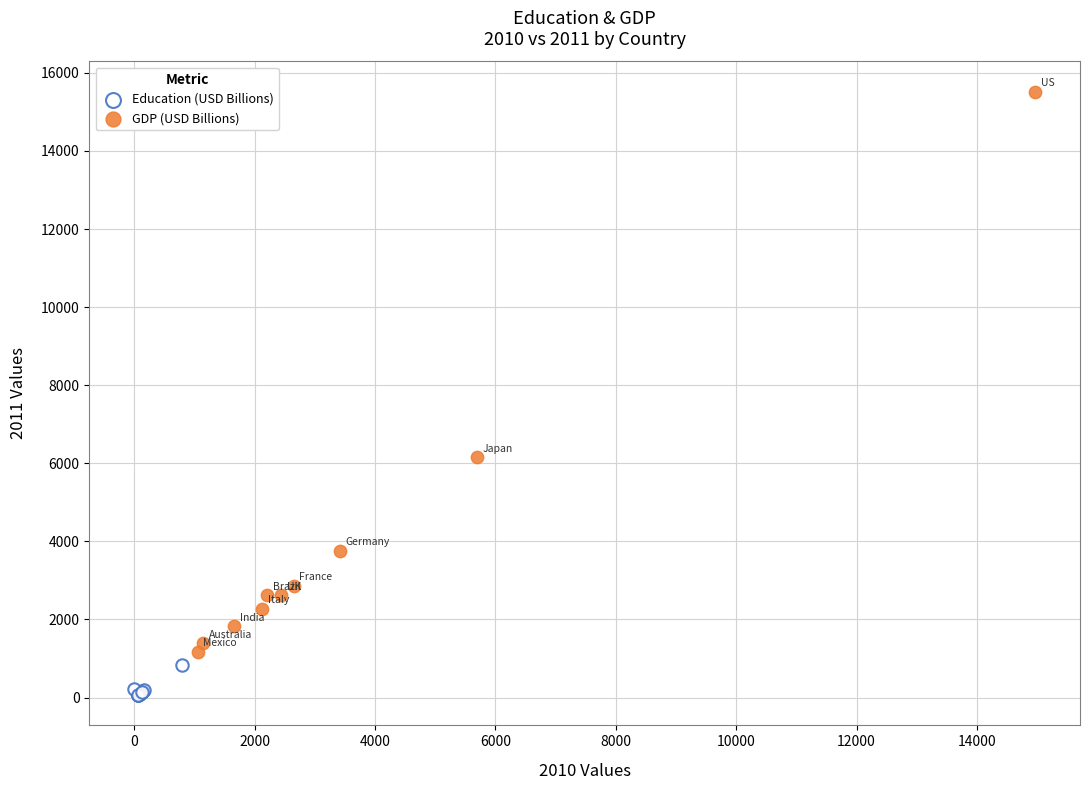

Which series has the widest spread of Y values?

GDP (USD Billions)